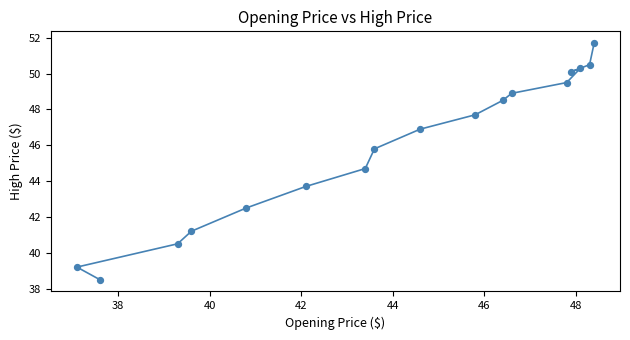

What Y value in the scatter plot is closest to 45?

44.7